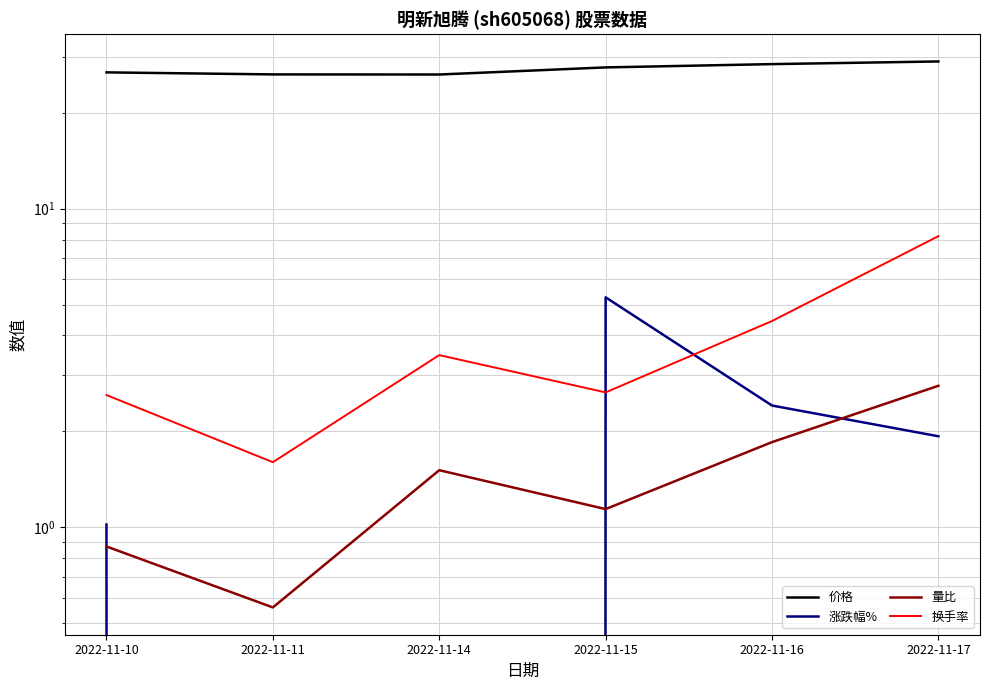

What is the average value of the 量比 series?

1.5